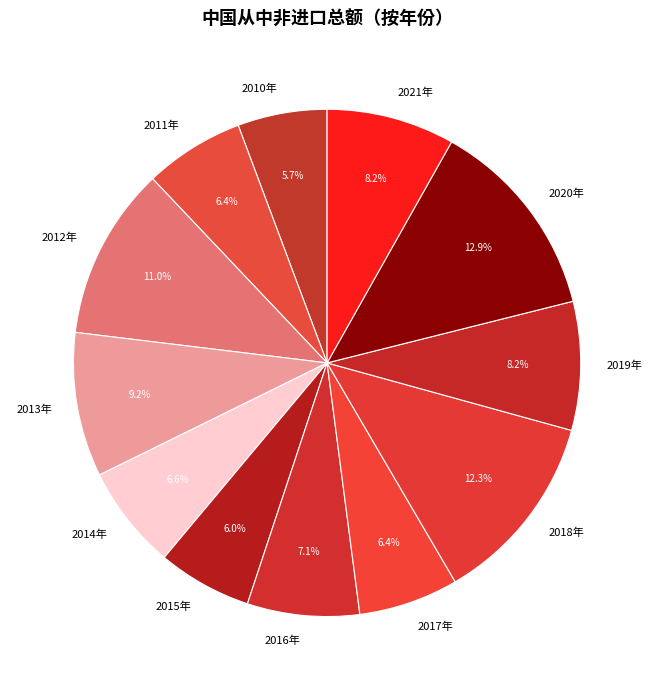

Which has a higher value, 2011年 or 2012年?

2012年